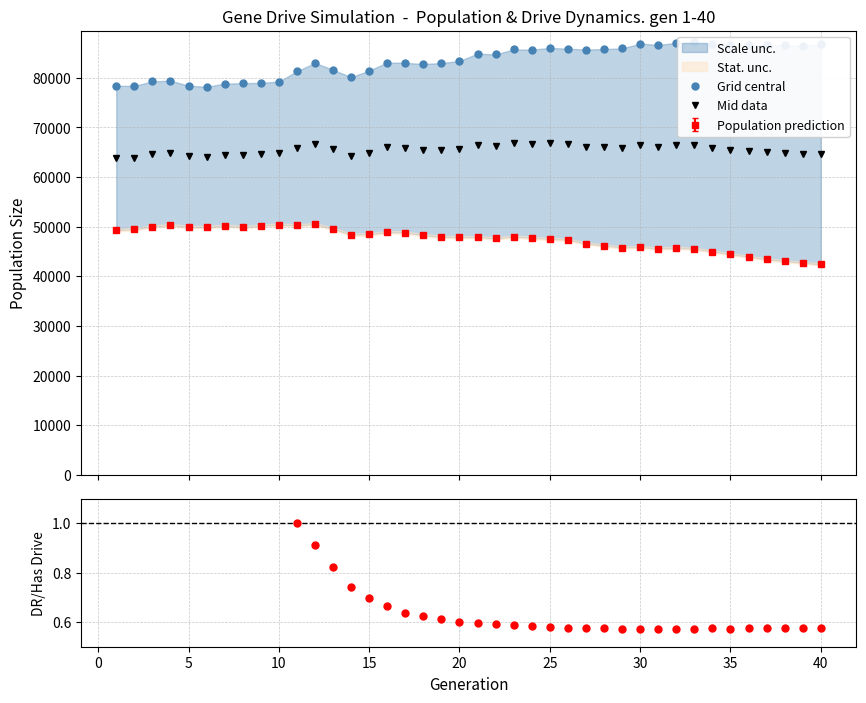

What is the maximum value for Mid data?

66861.5